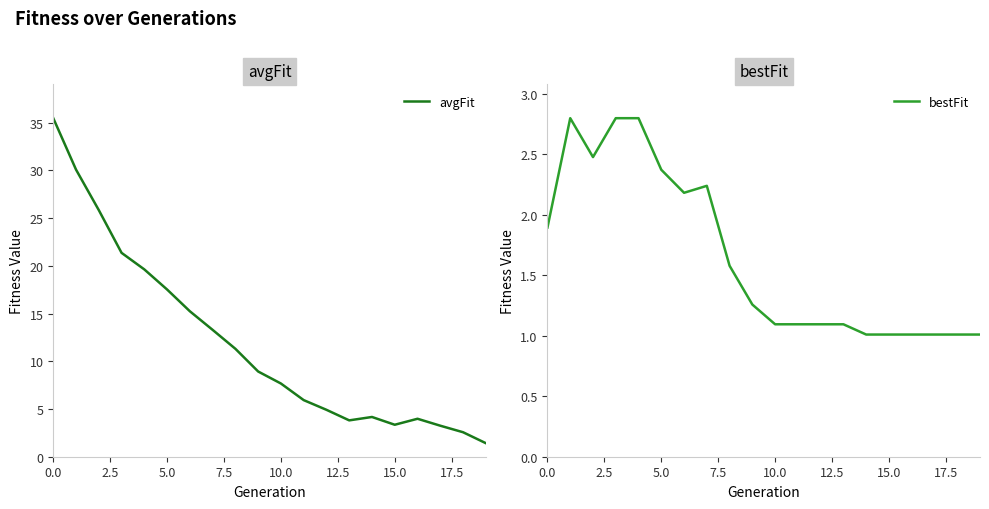

Where is avgFit nearest to the value 18?

5.0